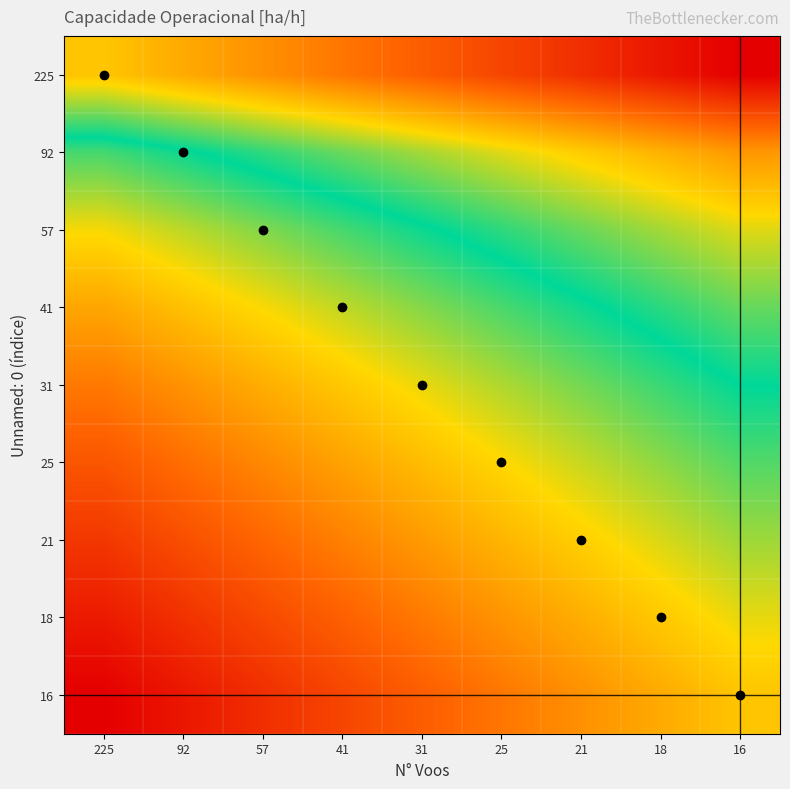

Reading left to right, what are all the values shown in this chart?

225: 225=2.9	92=2.7	57=2.5	41=2.3	31=2.2	25=2.0	21=1.8	18=1.6	16=1.4
92: 225=4.1	92=3.9	57=3.7	41=3.5	31=3.3	25=3.1	21=3.0	18=2.8	16=2.6
57: 225=4.6	92=4.5	57=4.3	41=4.1	31=3.9	25=3.7	21=3.5	18=3.3	16=3.1
41: 225=5.0	92=4.8	57=4.7	41=4.5	31=4.3	25=4.1	21=3.9	18=3.7	16=3.5
31: 225=5.4	92=5.2	57=5.0	41=4.8	31=4.6	25=4.4	21=4.2	18=4.0	16=3.9
25: 225=5.6	92=5.4	57=5.2	41=5.1	31=4.9	25=4.7	21=4.5	18=4.3	16=4.1
21: 225=5.9	92=5.7	57=5.5	41=5.3	31=5.1	25=4.9	21=4.7	18=4.5	16=4.4
18: 225=6.1	92=5.9	57=5.7	41=5.5	31=5.3	25=5.2	21=5.0	18=4.8	16=4.6
16: 225=6.3	92=6.1	57=5.9	41=5.7	31=5.6	25=5.4	21=5.2	18=5.0	16=4.8